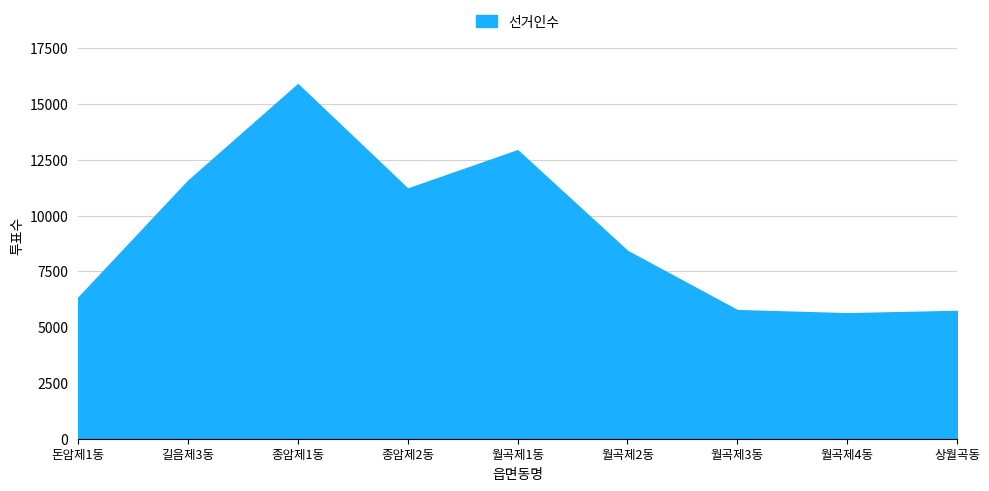

At which label is the value closest to 10757?

종암제2동